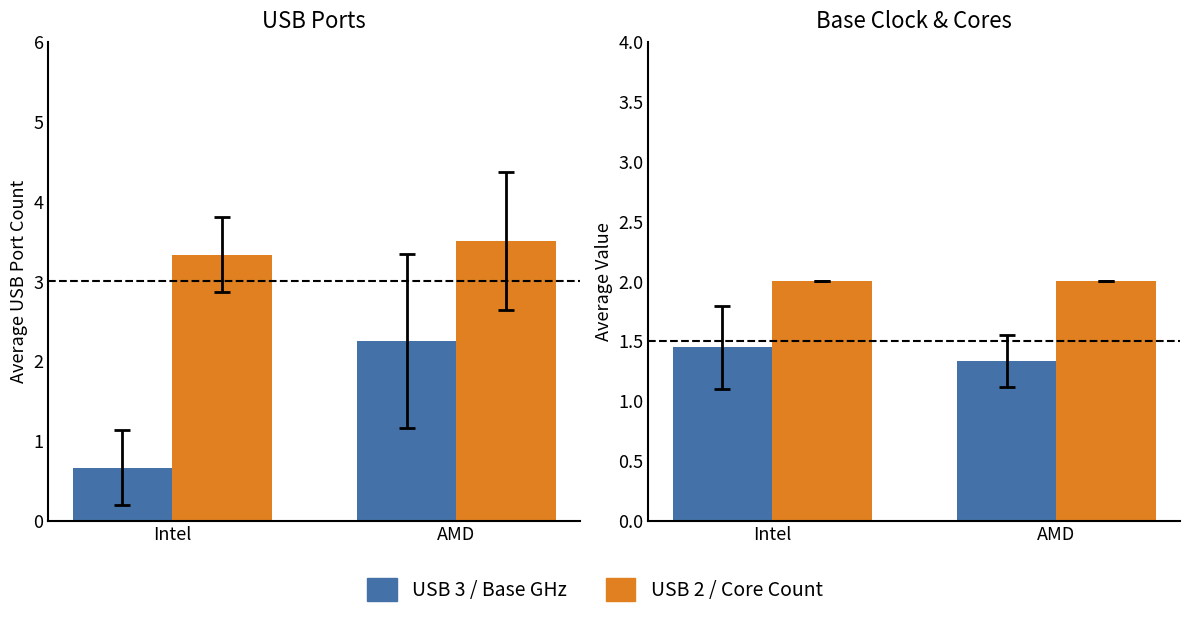

At which label does USB 3 first exceed 2?

AMD